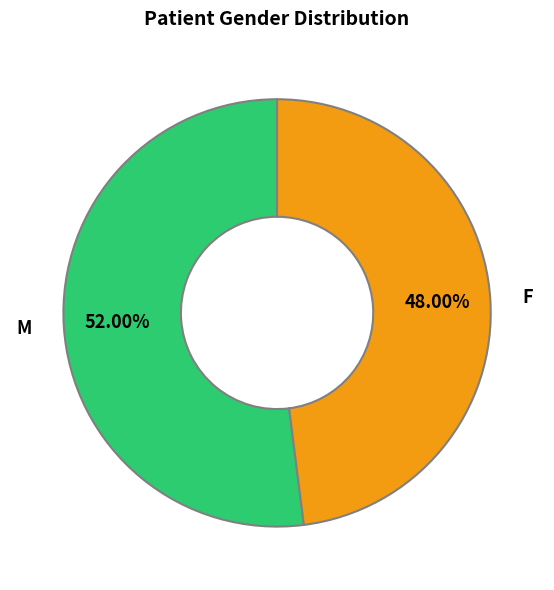

To the nearest percent, what is the average slice percentage?

50%